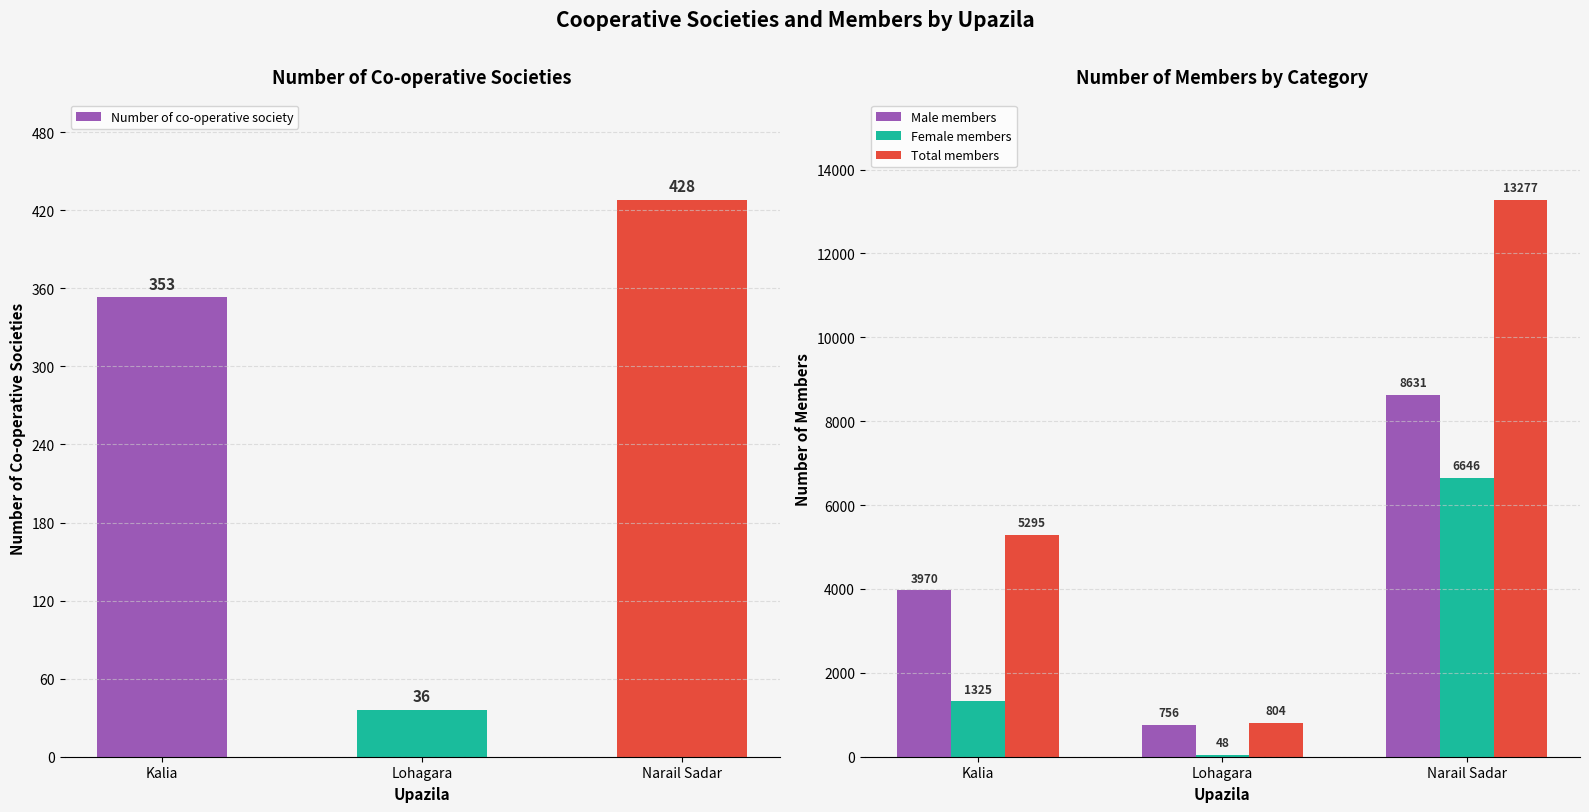

Which has a higher value, Lohagara or Kalia?

Kalia